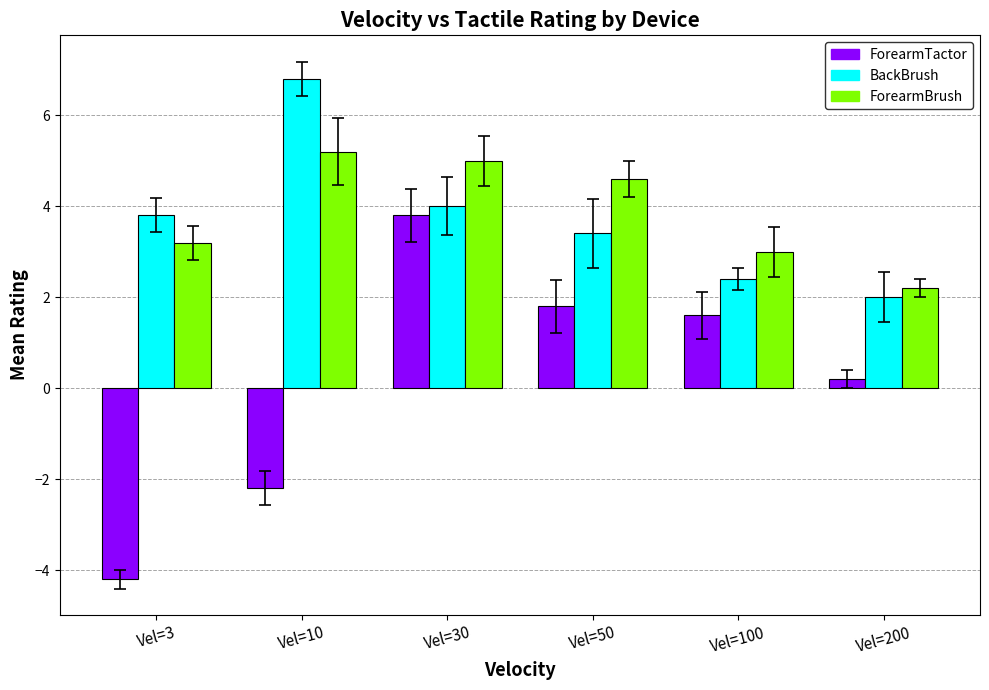

The value of ForearmTactor at Vel=3 is -1.0. True or false?

False